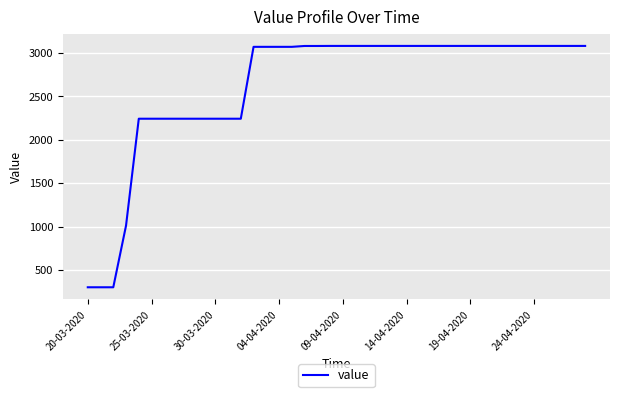

What is the maximum value shown in the chart?

3080.0